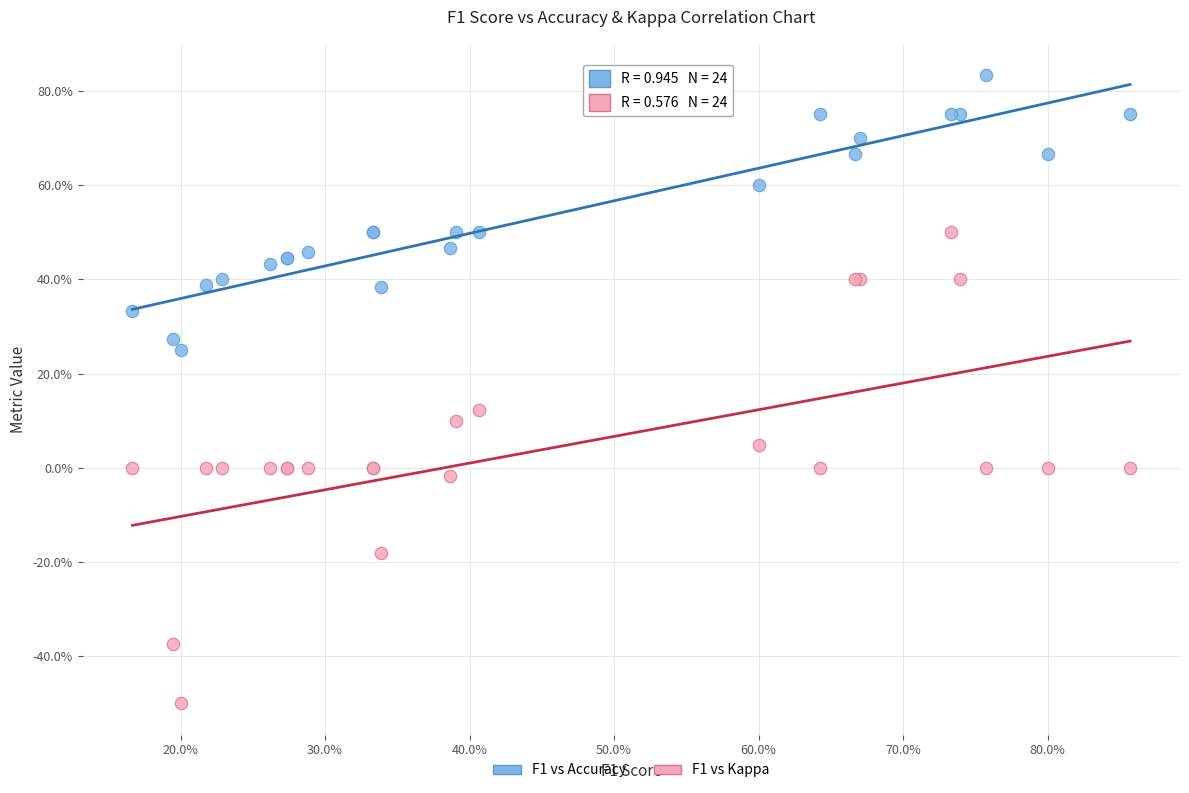

Which series contains the highest Y value?

F1 vs Accuracy